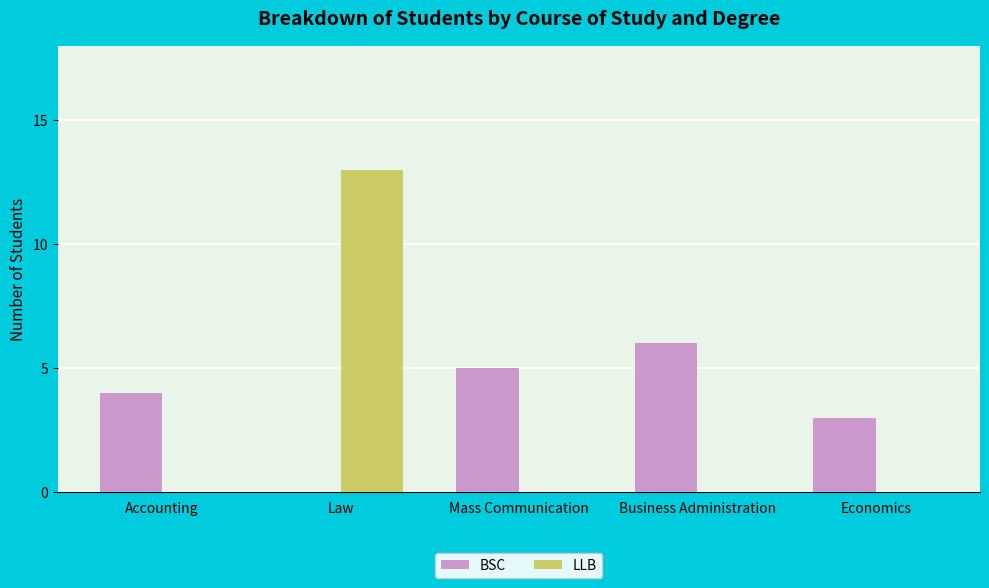

Which series has the largest range (max minus min)?

LLB